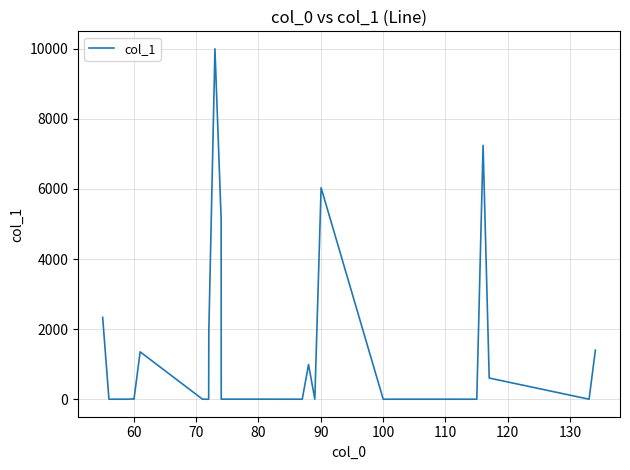

What is the maximum value shown in the chart?

10000.0